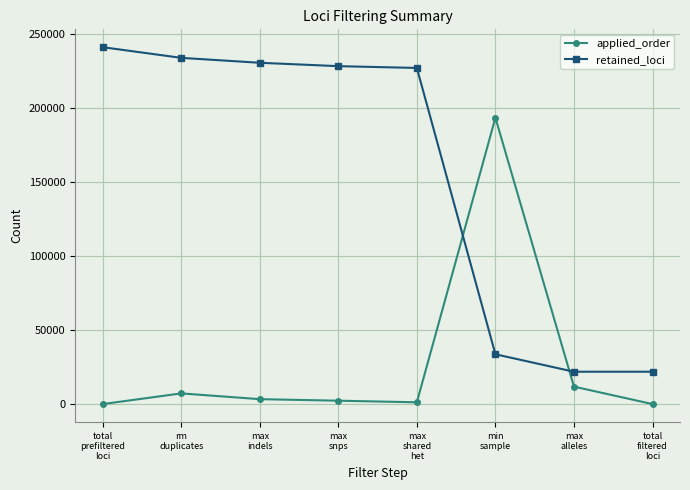

What is the label of the 1st point from the left?

total
prefiltered
loci